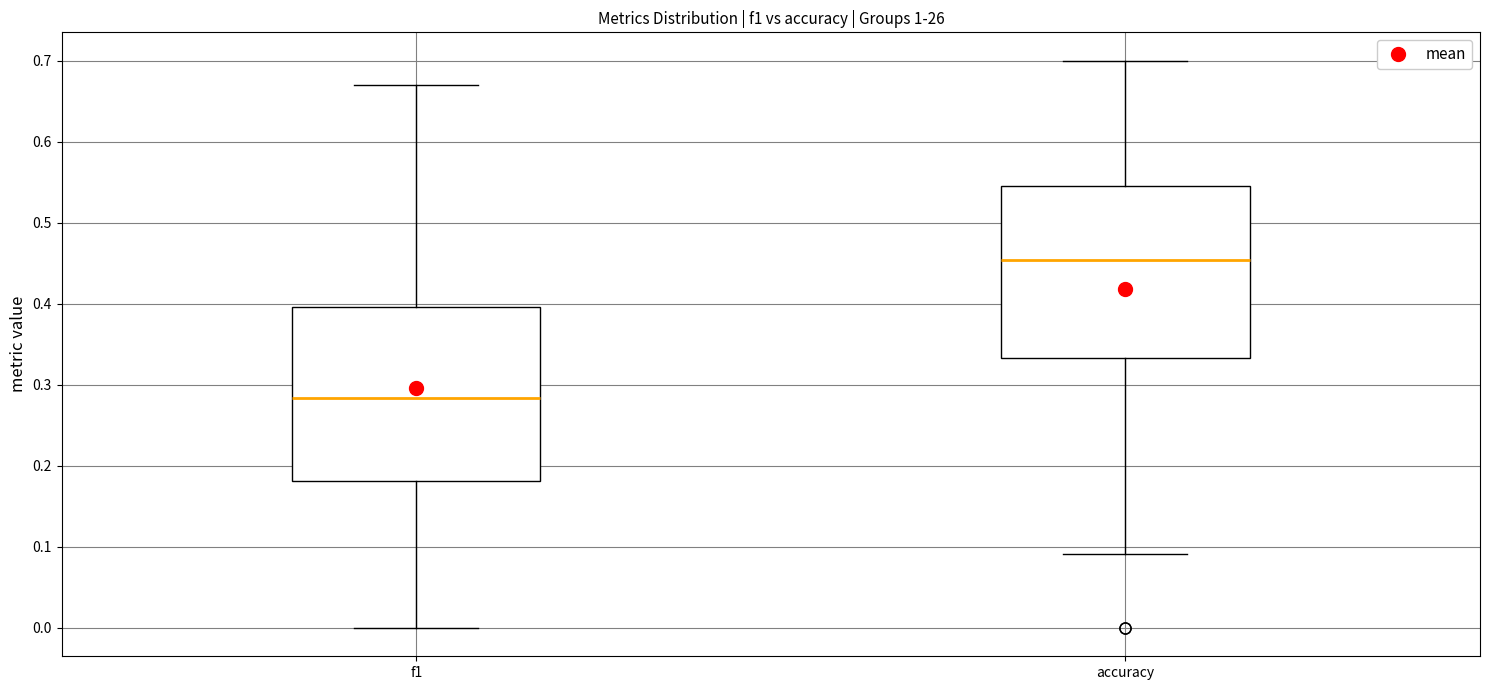

Which box's median line is the highest?

accuracy